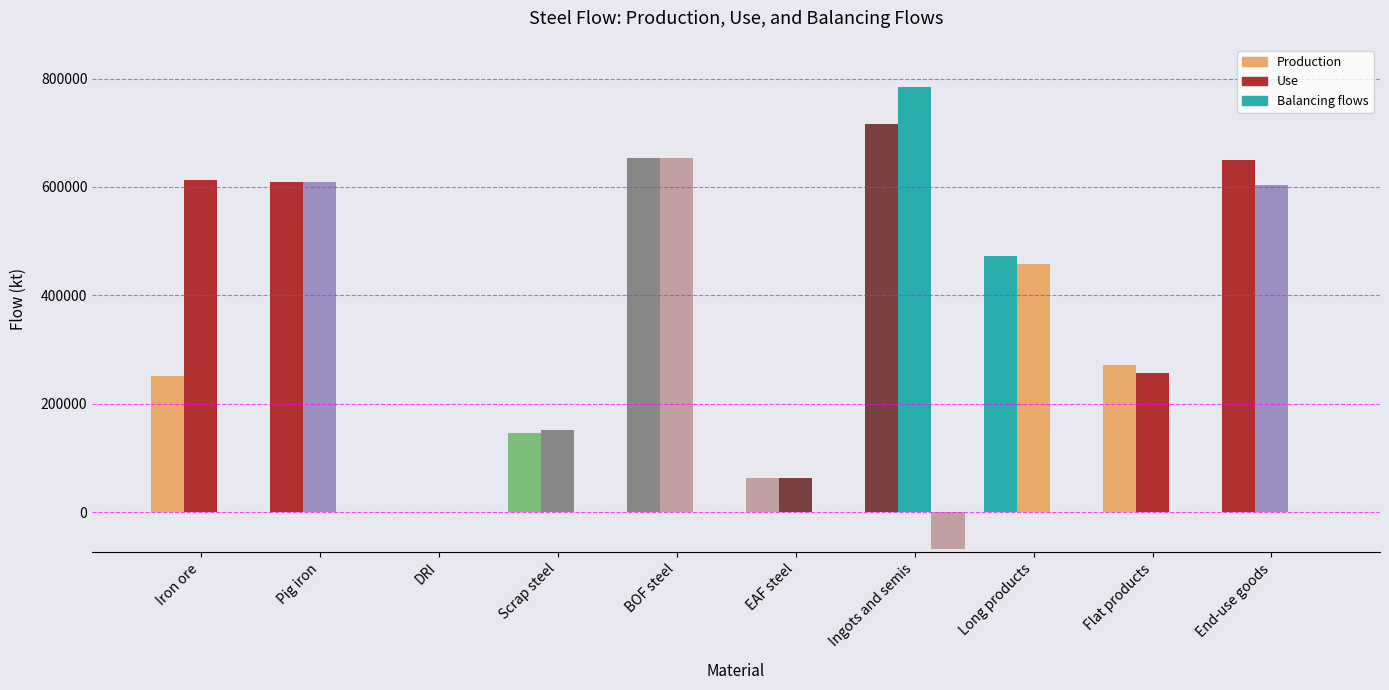

Reading right to left, list all the values displayed in this chart.

Production: End-use goods=650607.8	Flat products=271873.0	Long products=472832.4	Ingots and semis=716361.4	EAF steel=63500.1	BOF steel=652861.3	Scrap steel=146524.8	DRI=0.0	Pig iron=609823.2	Iron ore=251345.9
Use: End-use goods=602876.7	Flat products=256879.0	Long products=457119.0	Ingots and semis=783900.3	EAF steel=63500.1	BOF steel=652861.3	Scrap steel=151398.3	DRI=882.3	Pig iron=610086.9	Iron ore=613689.5
Balancing flows: End-use goods=0.0	Flat products=0.0	Long products=0.0	Ingots and semis=-67148.9	EAF steel=0.0	BOF steel=0.0	Scrap steel=0.0	DRI=0.0	Pig iron=0.0	Iron ore=0.0